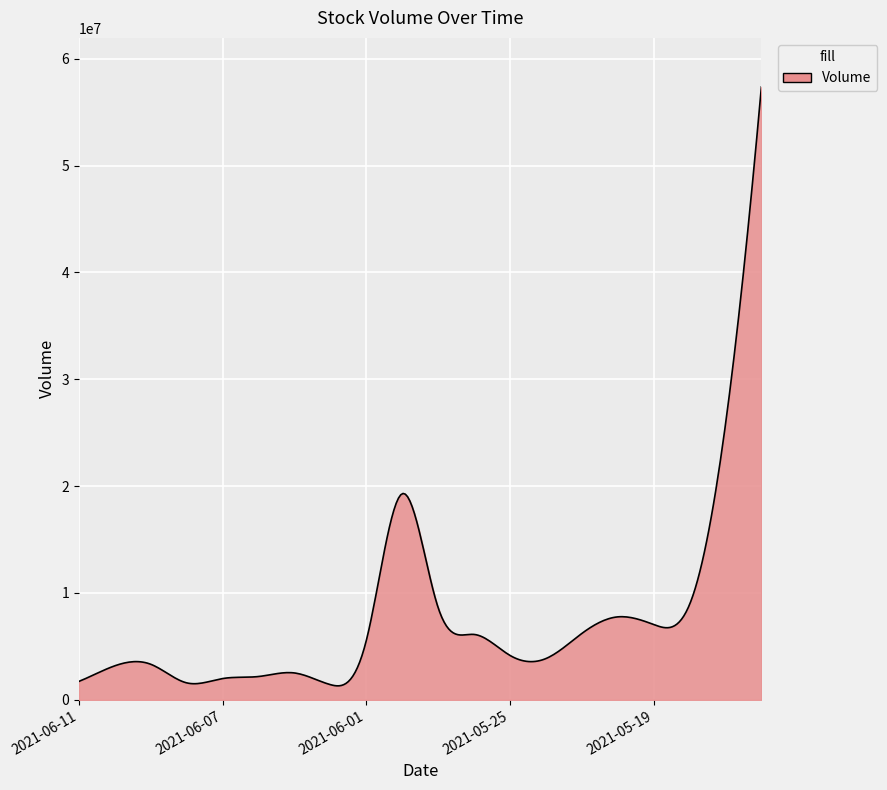

What is the minimum value shown in the chart?

1310956.6